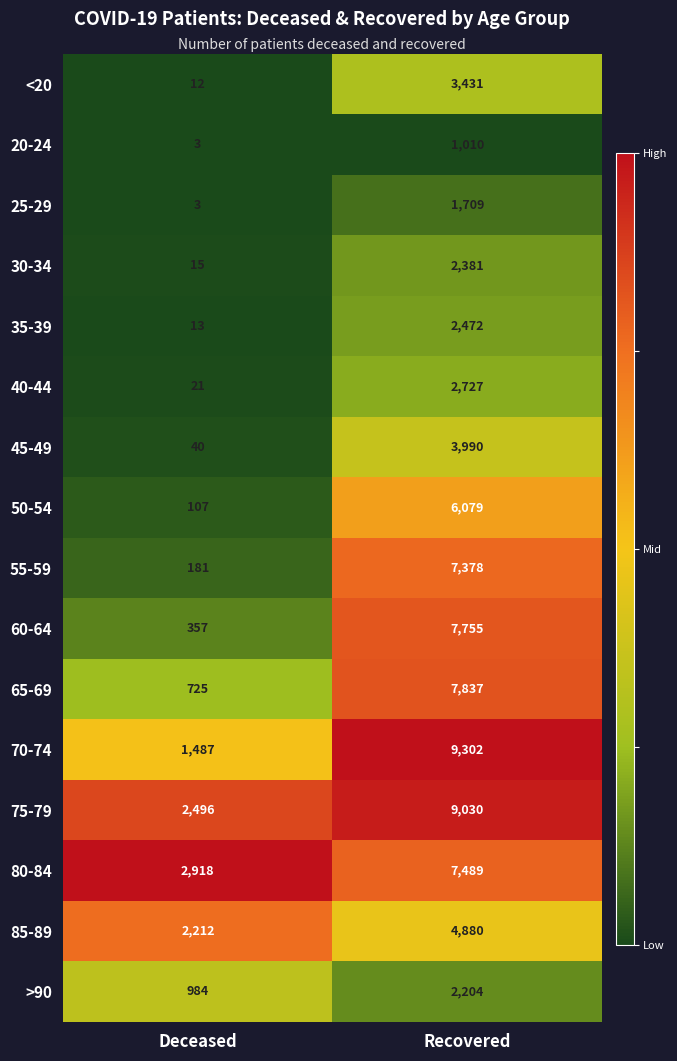

What is the average value of the 75-79 series?

5763